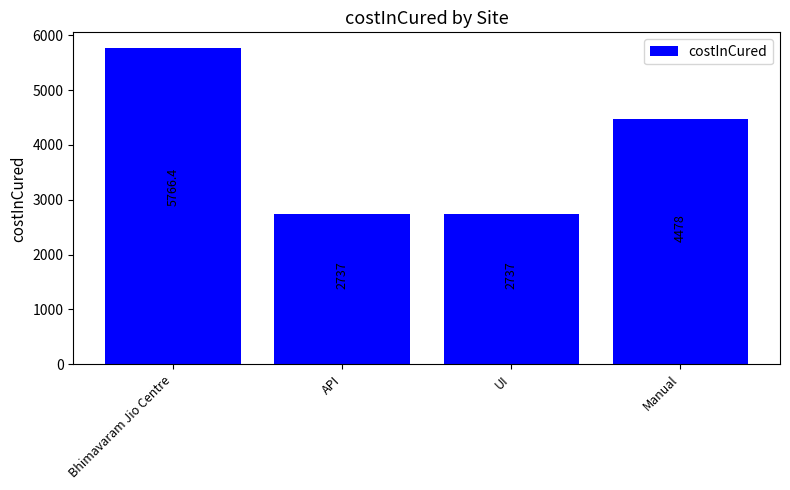

How many bars are there in total?

4